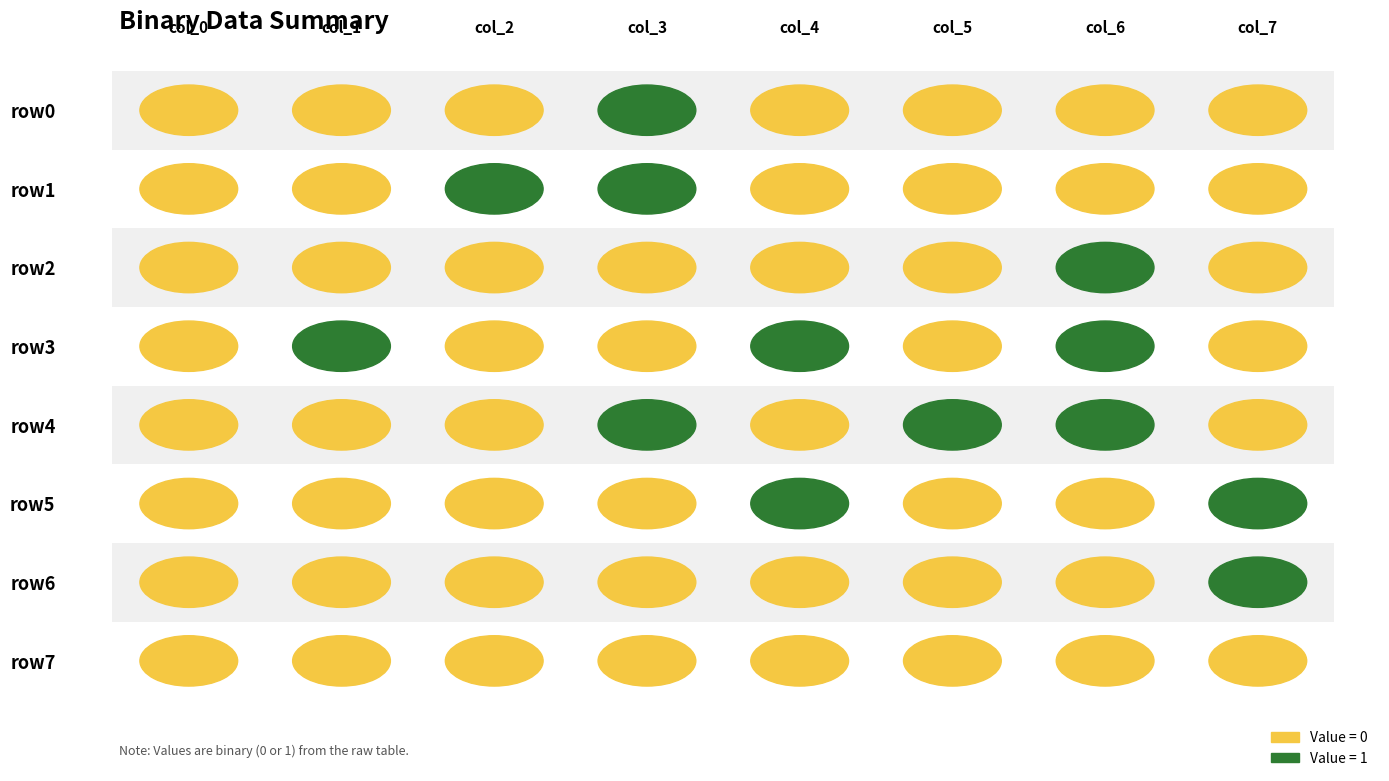

What is the sum of all row0 values?

1